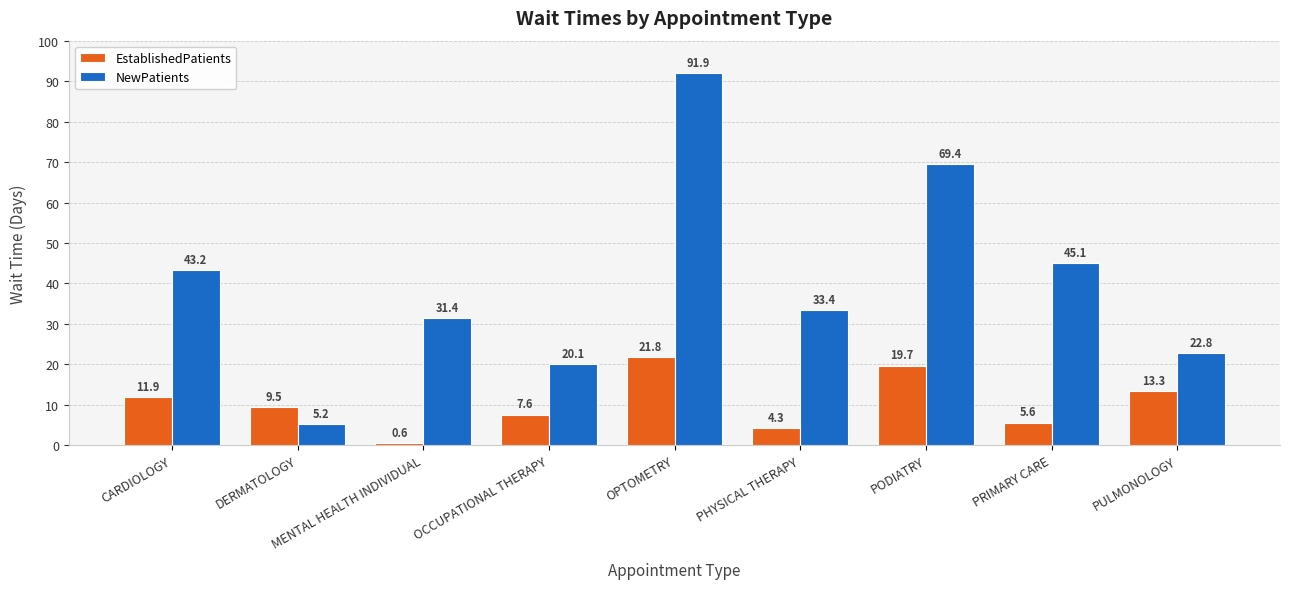

What is the total value across all series at PULMONOLOGY?

36.1